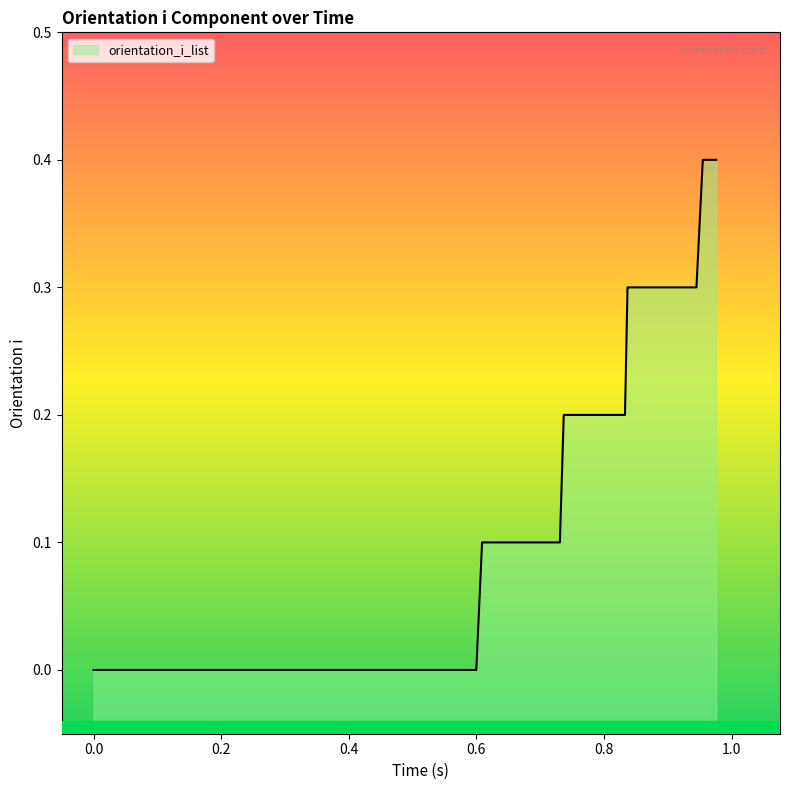

What is the maximum value shown in the chart?

0.4